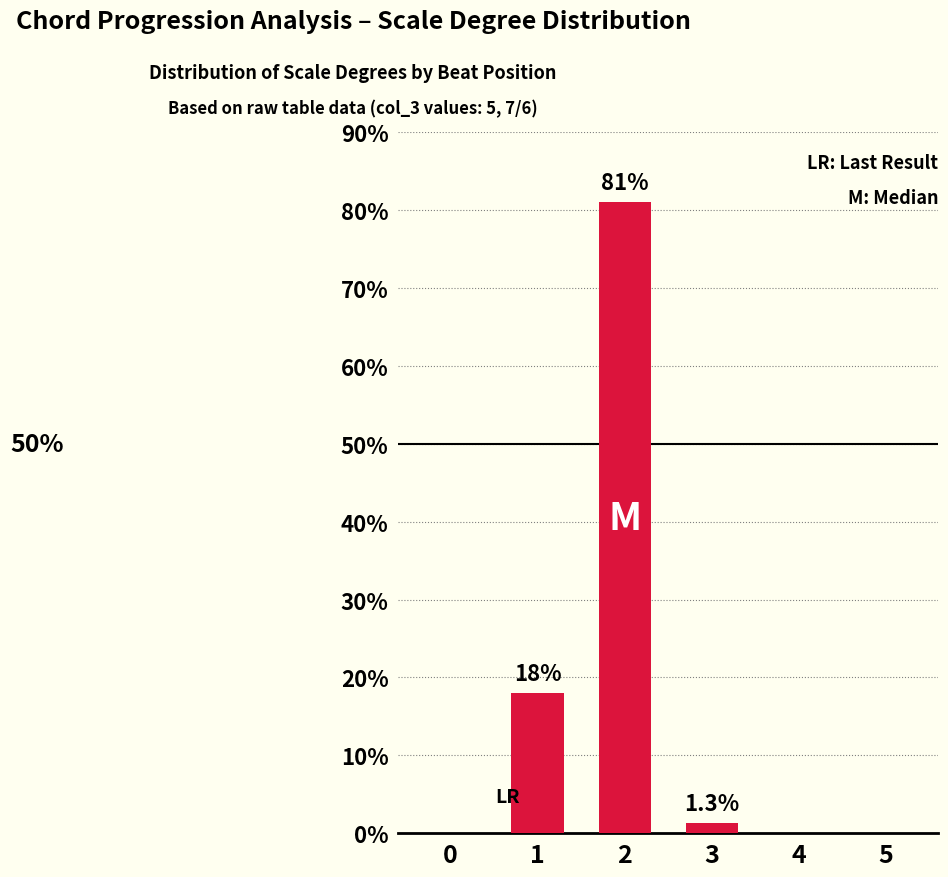

True or false: the data shows 26.2 at 2.

False